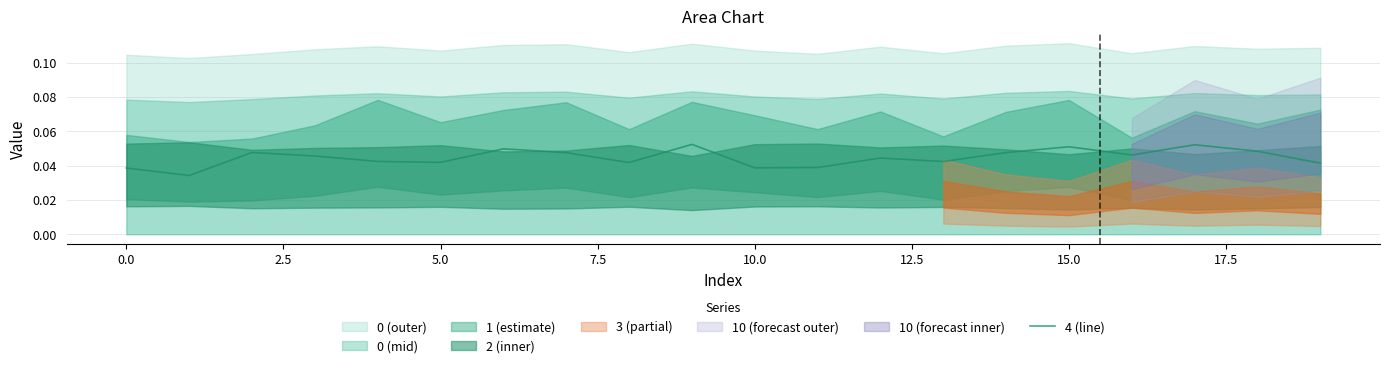

How many points are higher than both their immediate neighbors (excluding endpoints)?

6